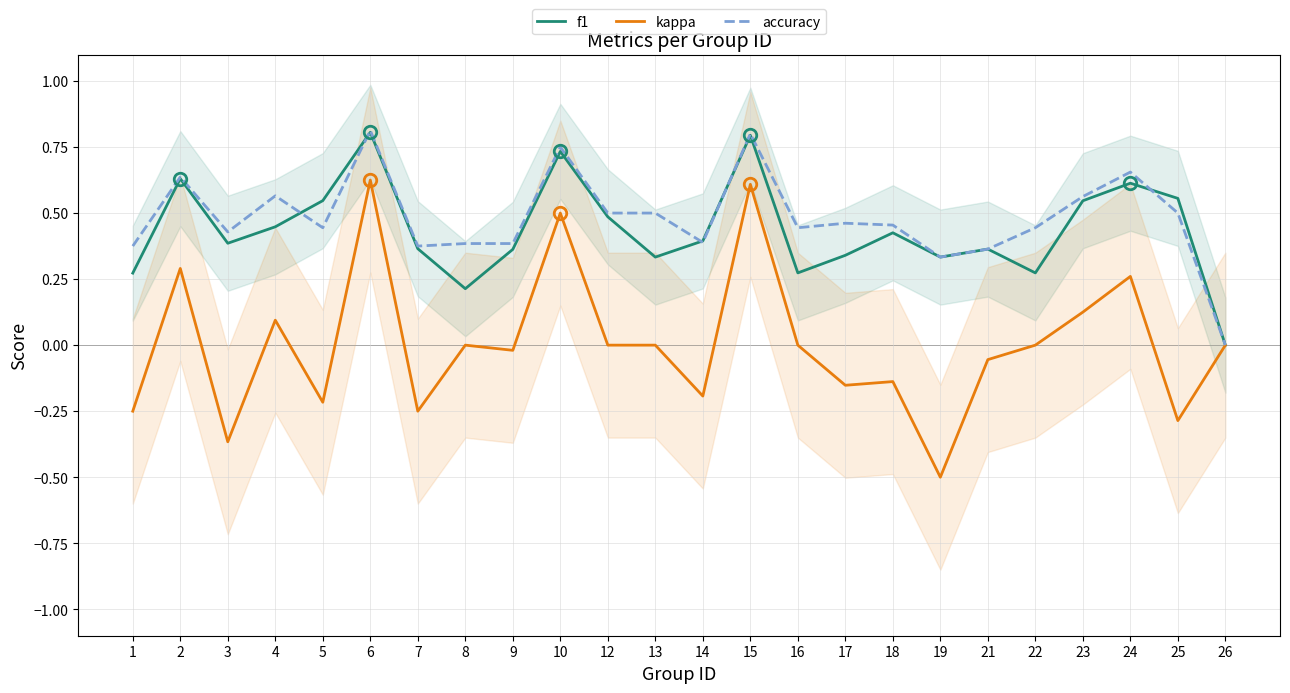

How many values in the kappa series exceed 0?

7